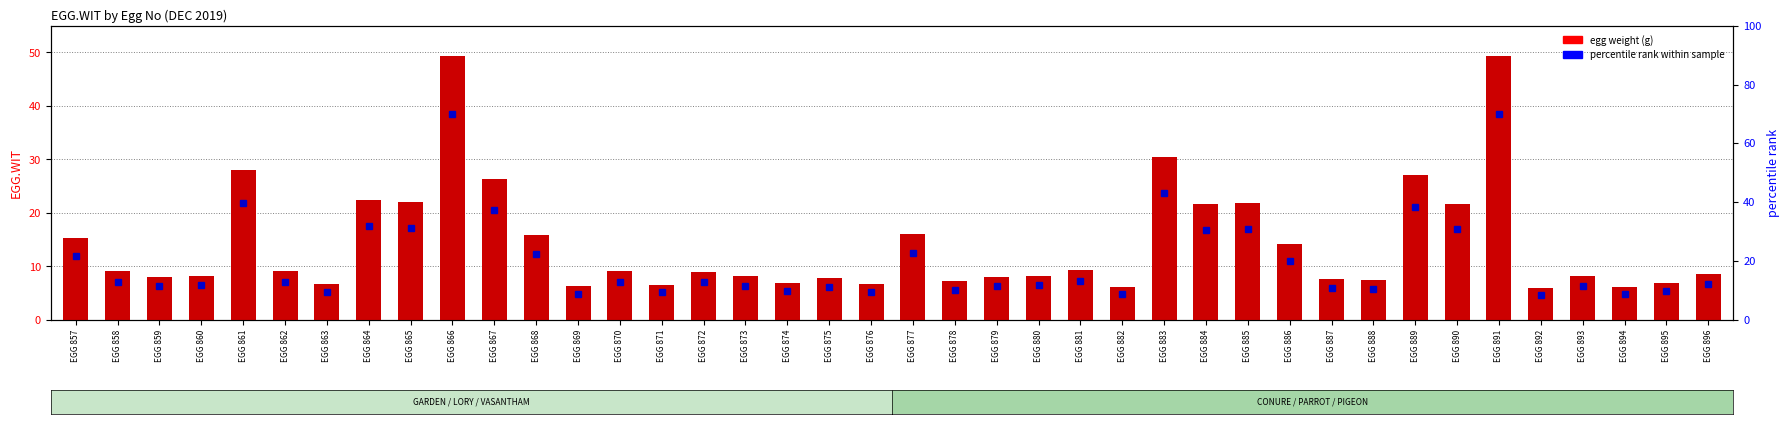

What is the sum of the values at EGG 867 and EGG 861?

54.4